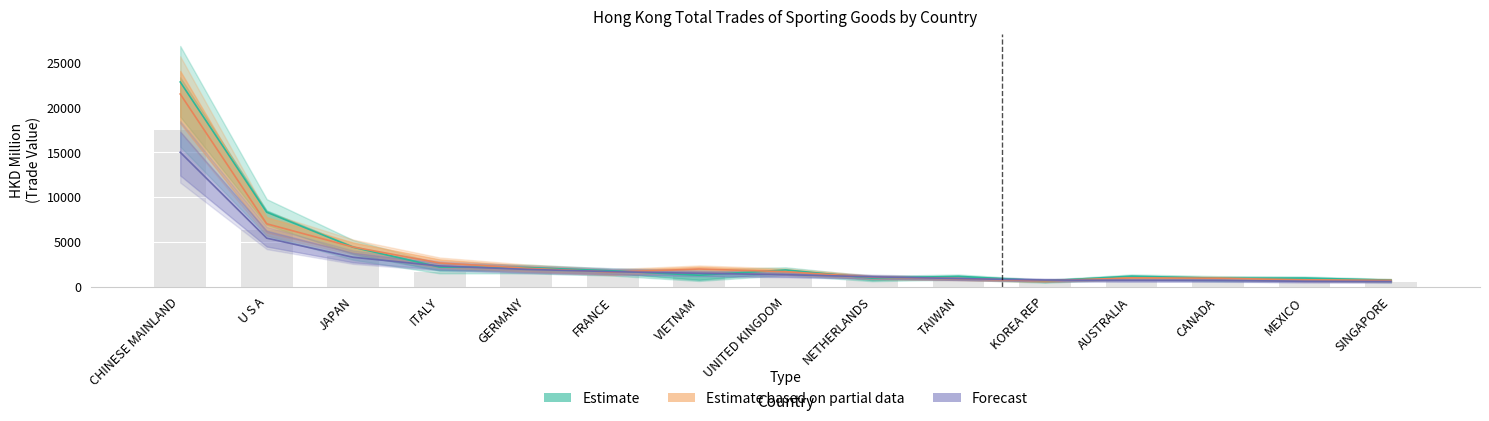

What is the spread (max minus min) of values at FRANCE?

139.9